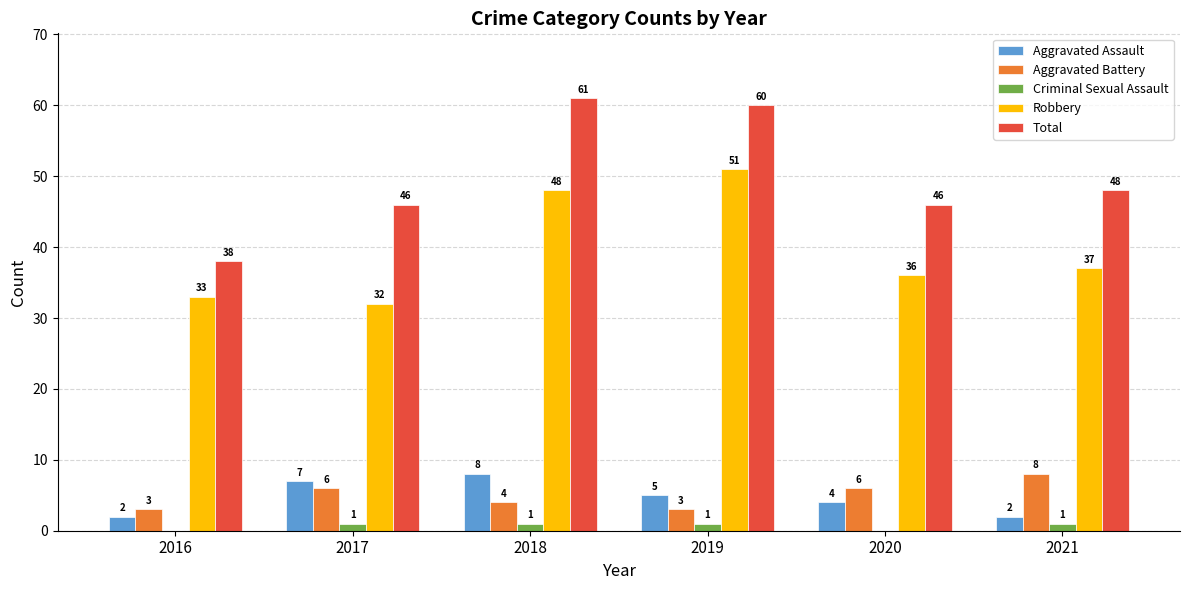

Is it true that Aggravated Assault equals 2 at 2016?

True